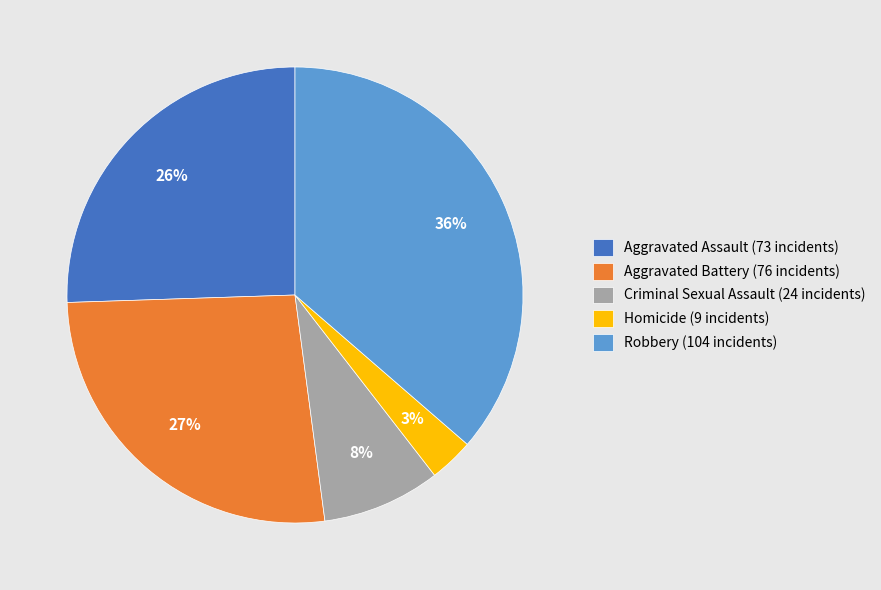

Which category has the biggest portion of the pie?

Robbery